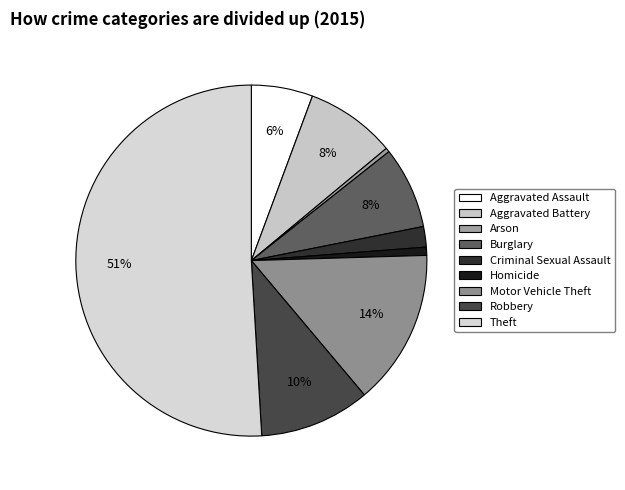

What is the largest slice in the pie chart?

Theft